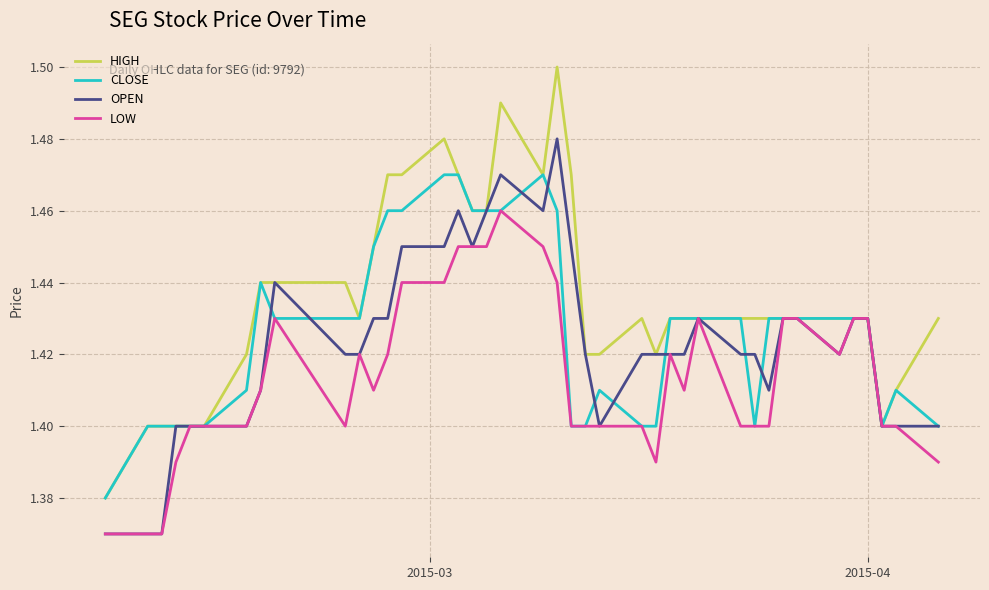

Rank the series by their maximum value, from lowest to highest.

LOW, CLOSE, OPEN, HIGH